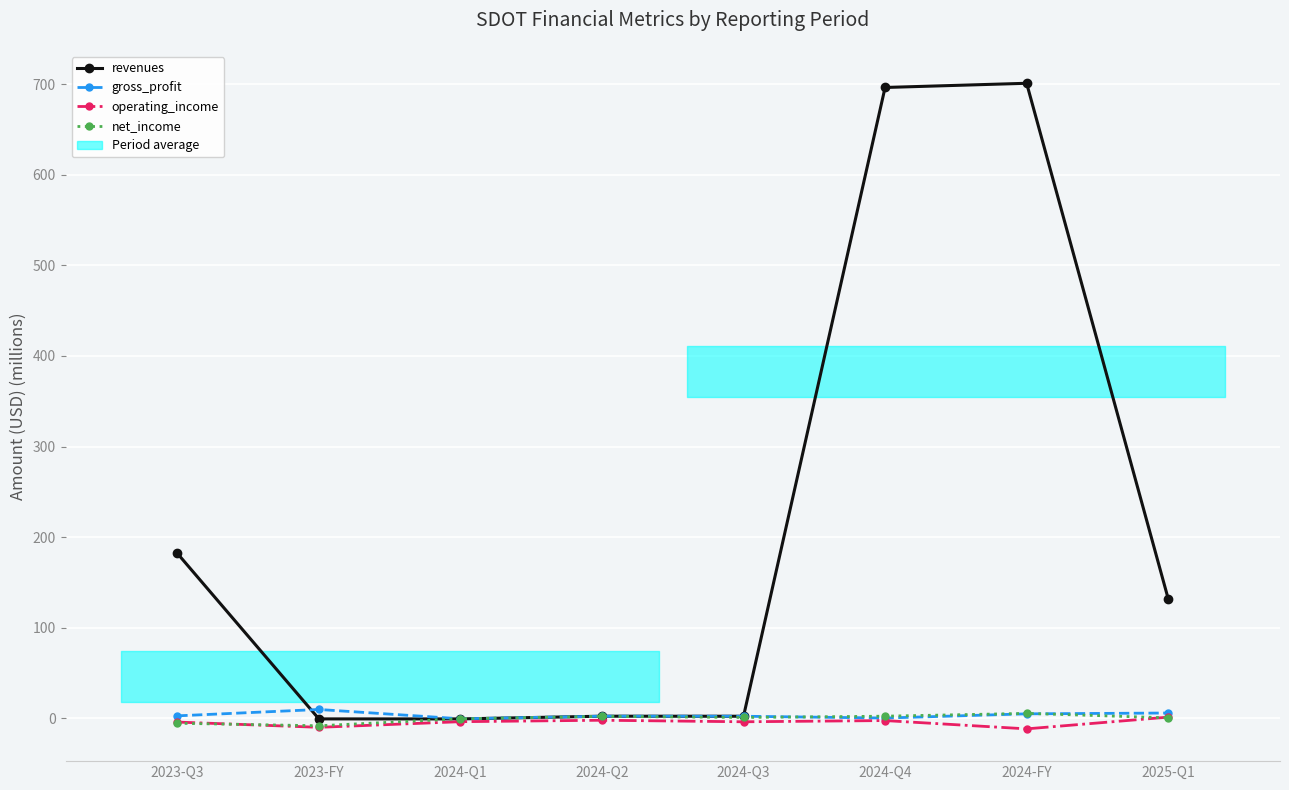

The operating_income series shows 1.5 at 2025-Q1. True or false?

True